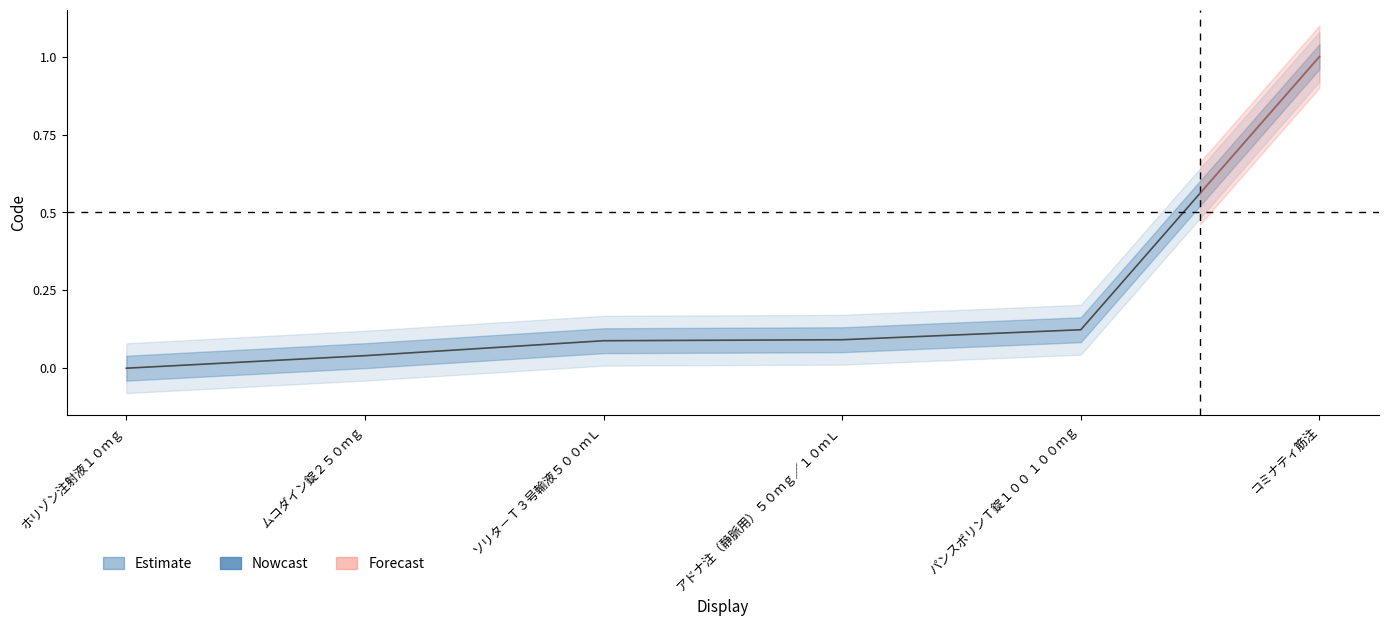

What is the change in value from ムコダイン錠２５０ｍｇ to アドナ注（静脈用）５０ｍｇ／１０ｍＬ?

+0.1